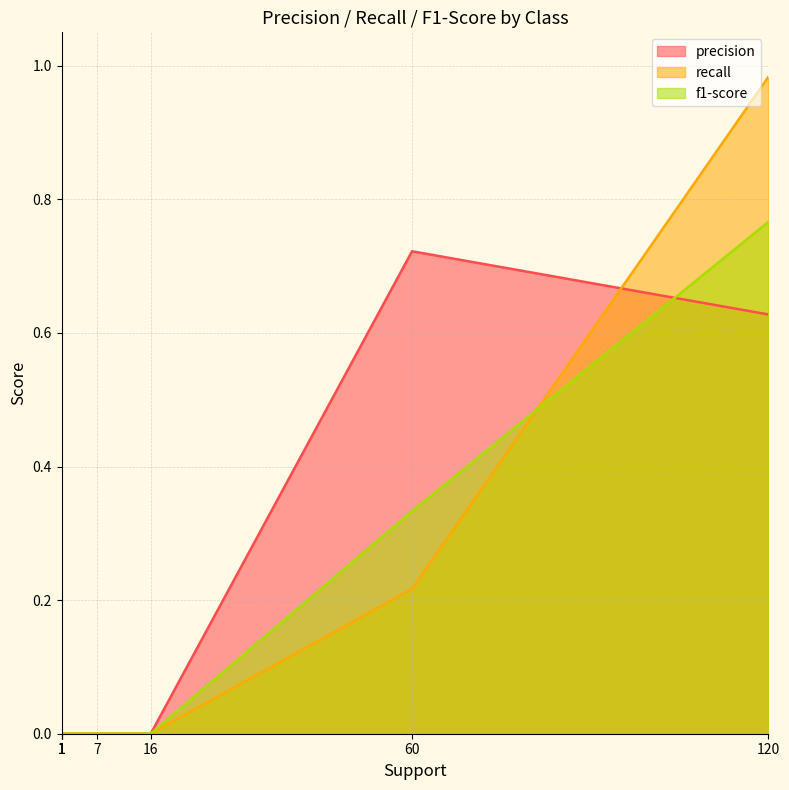

True or false: f1-score and precision cross at least once.

True